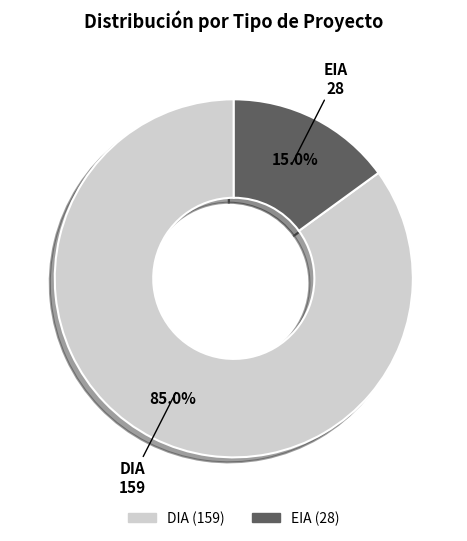

Approximately how many times larger is the value at DIA compared to EIA?

5.7